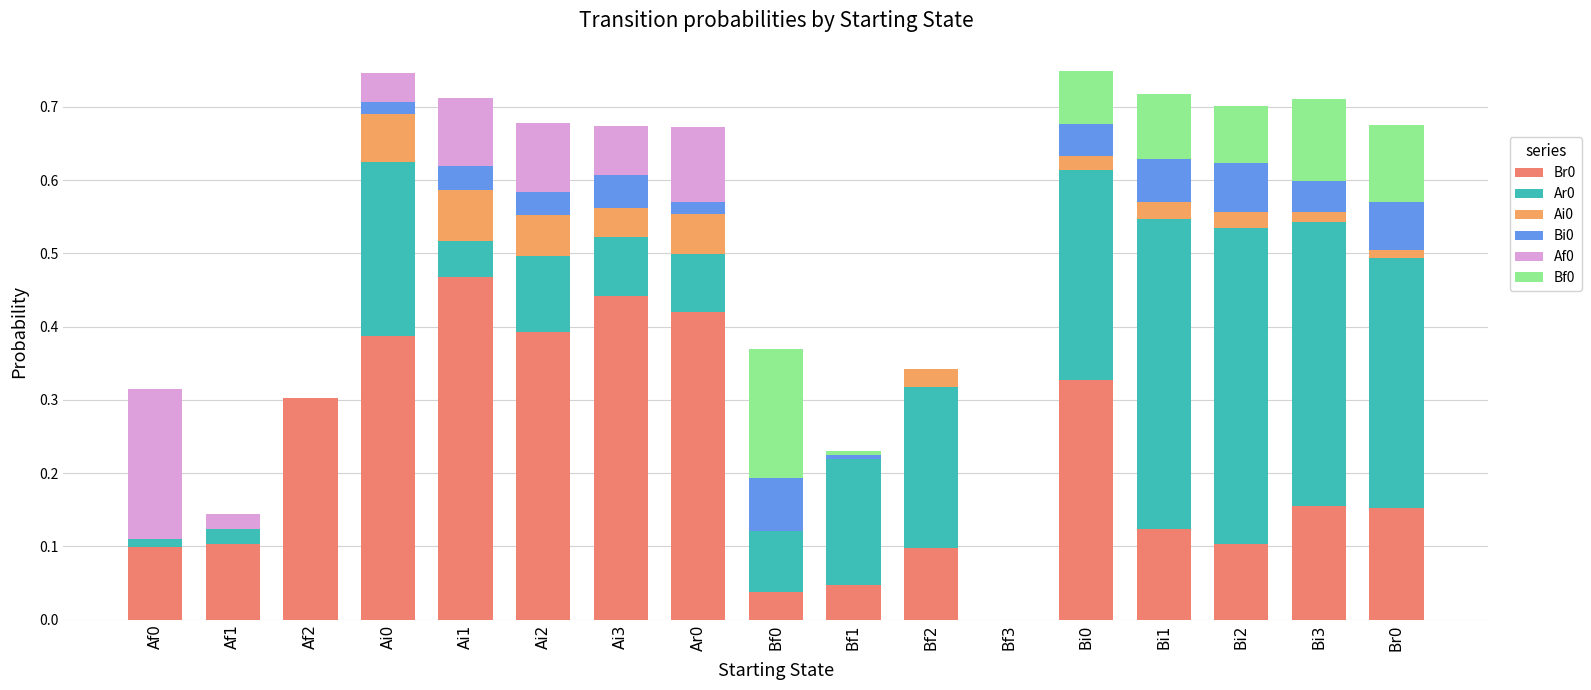

How many data points in Br0 are above 0?

16